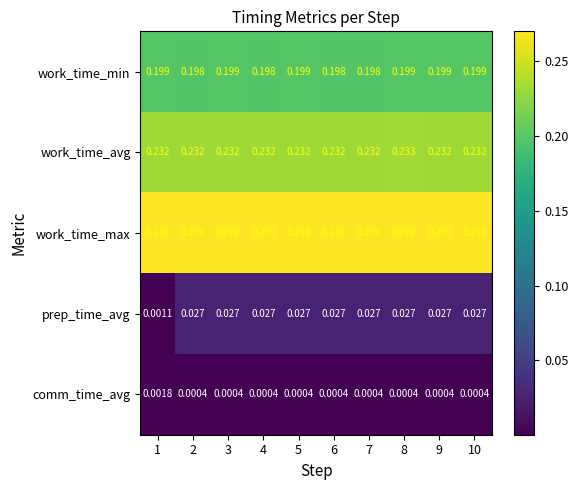

At which category is the sum across all series the highest?

8